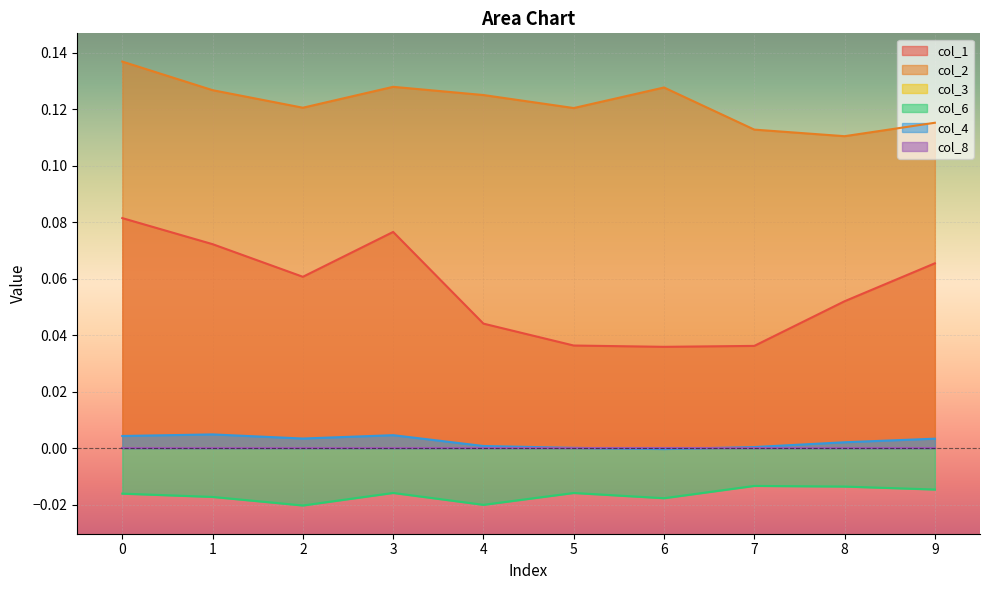

Is the value of col_2 at 6 greater than the value of col_4 at 0?

Yes